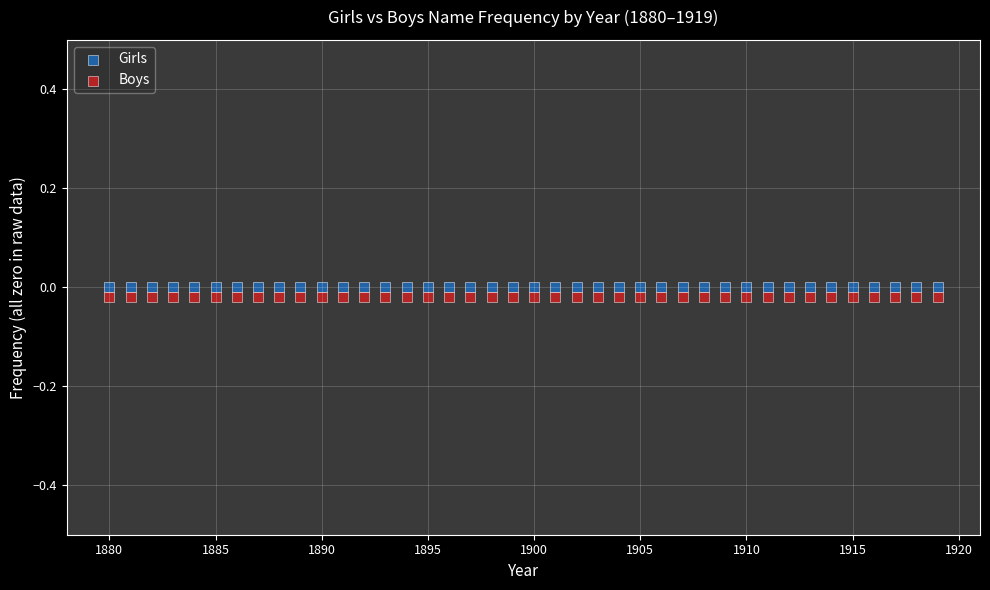

Which series contains the highest Y value?

Girls